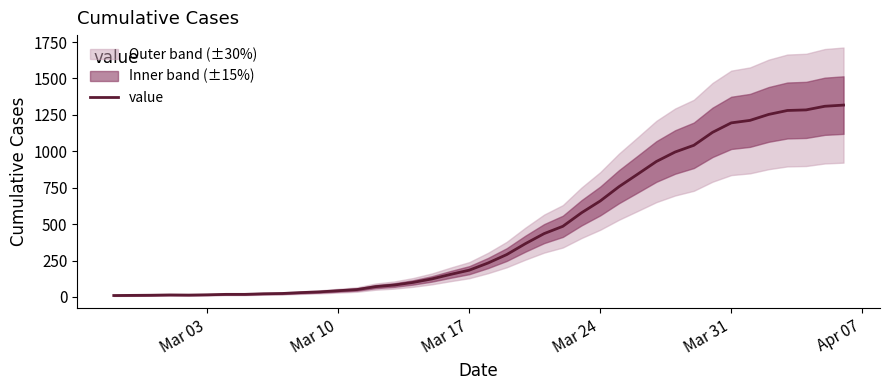

What is the maximum value for value?

1317